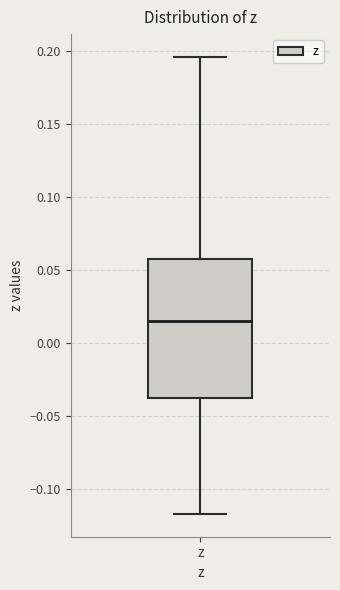

Where does the upper whisker of the box for z end on the y-axis? The values are not printed on the chart, so give them approximately, as read against the axis.

0.195